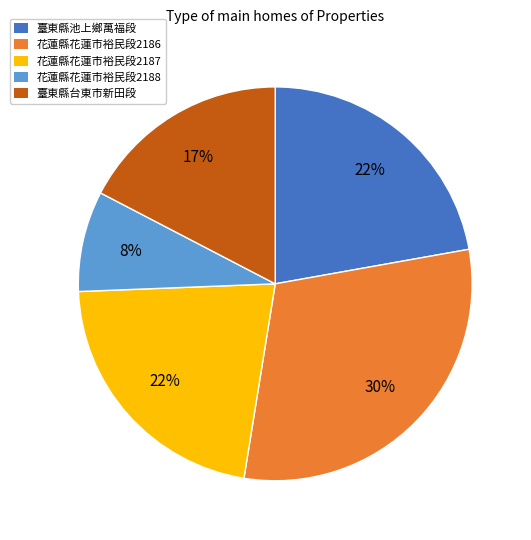

To the nearest percent, what is the average slice percentage?

20%